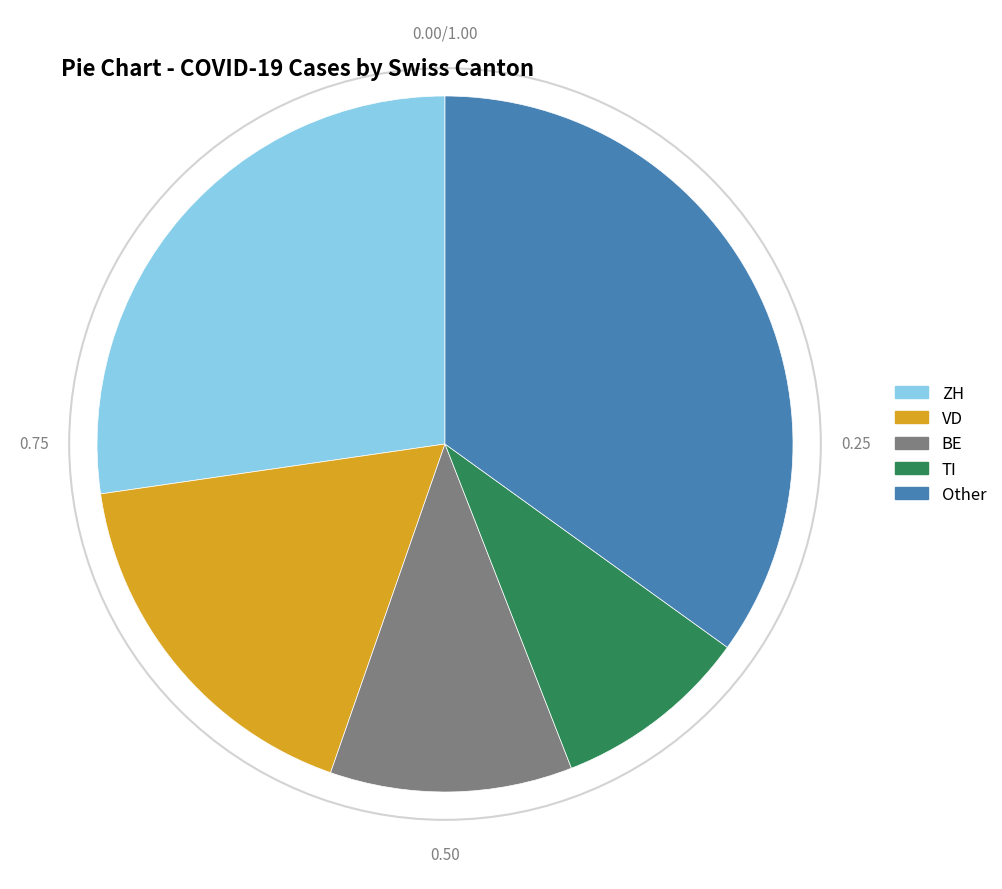

Does any single category account for the majority?

No